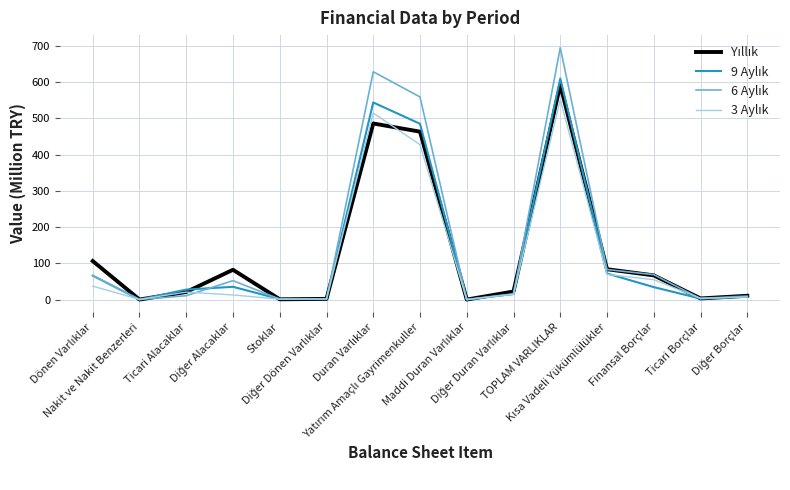

Is the value of Yıllık at Finansal Borçlar greater than the value of 9 Aylık at Yatırım Amaçlı Gayrimenkuller?

No